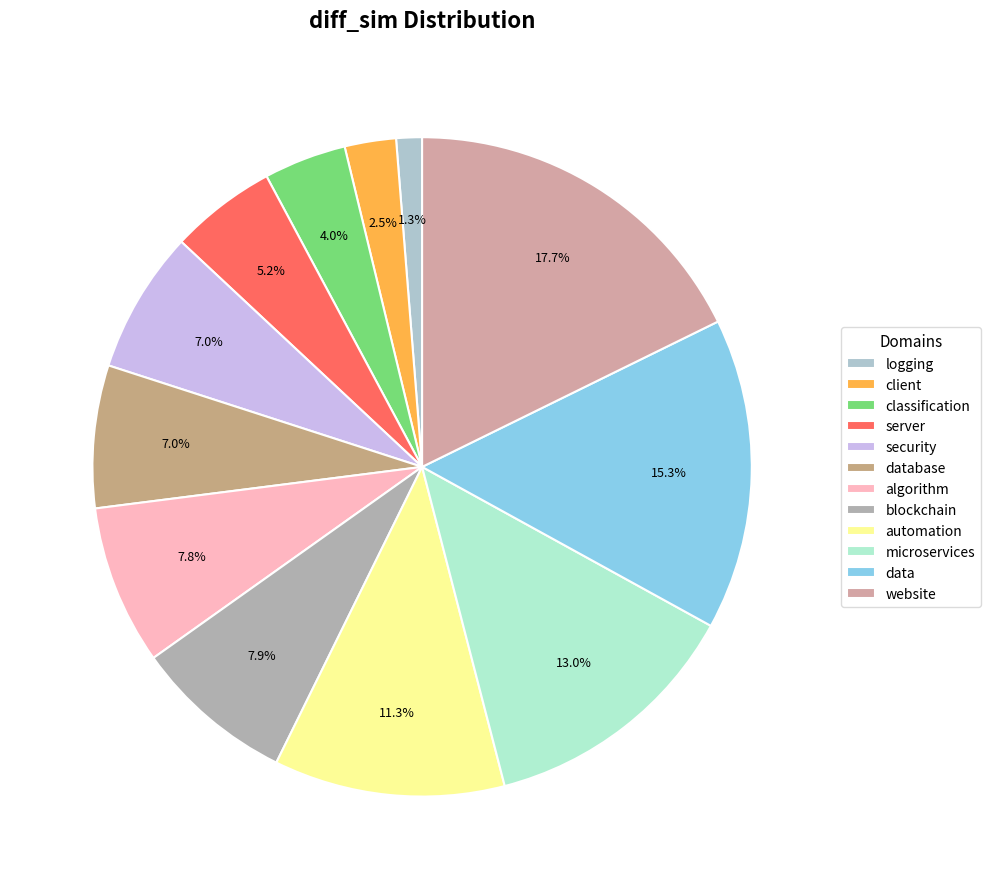

The database slice represents 20% of the pie. True or false?

False